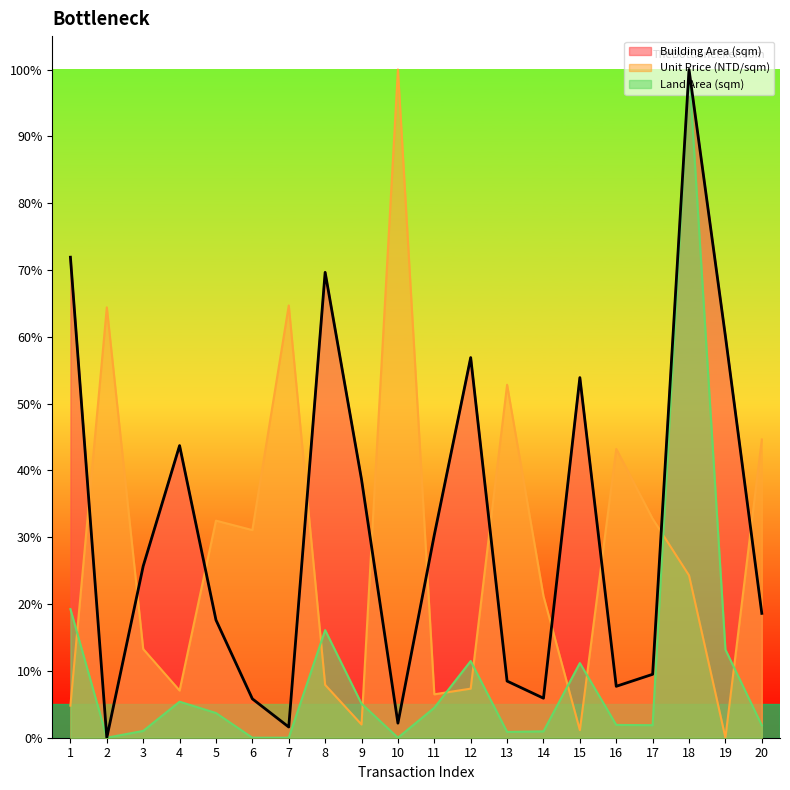

The Building Area (sqm) series shows 16.2 at 15. True or false?

False